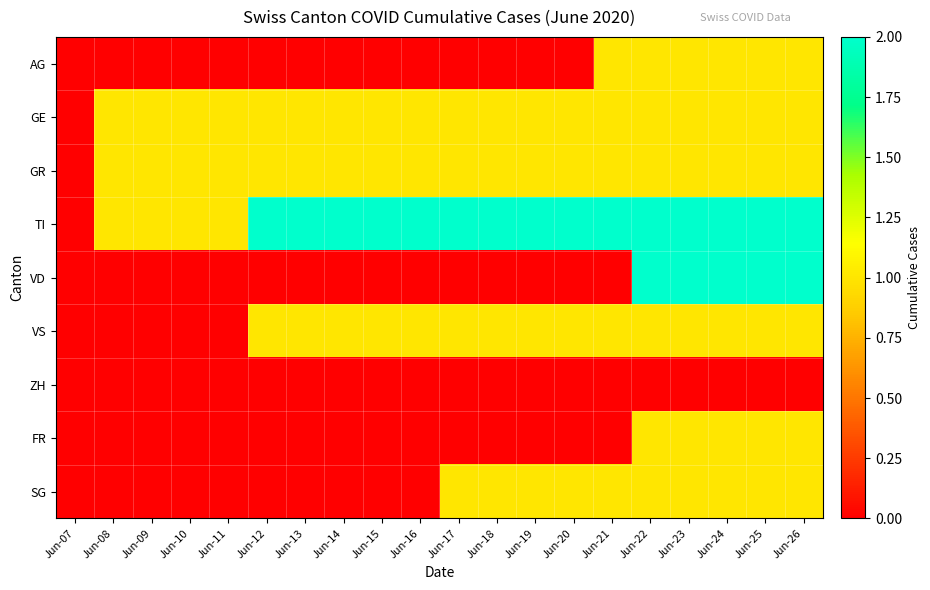

Reading right to left, extract all data points from this chart.

AG: Jun-26=1	Jun-25=1	Jun-24=1	Jun-23=1	Jun-22=1	Jun-21=1	Jun-20=0	Jun-19=0	Jun-18=0	Jun-17=0	Jun-16=0	Jun-15=0	Jun-14=0	Jun-13=0	Jun-12=0	Jun-11=0	Jun-10=0	Jun-09=0	Jun-08=0	Jun-07=0
GE: Jun-26=1	Jun-25=1	Jun-24=1	Jun-23=1	Jun-22=1	Jun-21=1	Jun-20=1	Jun-19=1	Jun-18=1	Jun-17=1	Jun-16=1	Jun-15=1	Jun-14=1	Jun-13=1	Jun-12=1	Jun-11=1	Jun-10=1	Jun-09=1	Jun-08=1	Jun-07=0
GR: Jun-26=1	Jun-25=1	Jun-24=1	Jun-23=1	Jun-22=1	Jun-21=1	Jun-20=1	Jun-19=1	Jun-18=1	Jun-17=1	Jun-16=1	Jun-15=1	Jun-14=1	Jun-13=1	Jun-12=1	Jun-11=1	Jun-10=1	Jun-09=1	Jun-08=1	Jun-07=0
TI: Jun-26=2	Jun-25=2	Jun-24=2	Jun-23=2	Jun-22=2	Jun-21=2	Jun-20=2	Jun-19=2	Jun-18=2	Jun-17=2	Jun-16=2	Jun-15=2	Jun-14=2	Jun-13=2	Jun-12=2	Jun-11=1	Jun-10=1	Jun-09=1	Jun-08=1	Jun-07=0
VD: Jun-26=2	Jun-25=2	Jun-24=2	Jun-23=2	Jun-22=2	Jun-21=0	Jun-20=0	Jun-19=0	Jun-18=0	Jun-17=0	Jun-16=0	Jun-15=0	Jun-14=0	Jun-13=0	Jun-12=0	Jun-11=0	Jun-10=0	Jun-09=0	Jun-08=0	Jun-07=0
VS: Jun-26=1	Jun-25=1	Jun-24=1	Jun-23=1	Jun-22=1	Jun-21=1	Jun-20=1	Jun-19=1	Jun-18=1	Jun-17=1	Jun-16=1	Jun-15=1	Jun-14=1	Jun-13=1	Jun-12=1	Jun-11=0	Jun-10=0	Jun-09=0	Jun-08=0	Jun-07=0
ZH: Jun-26=0	Jun-25=0	Jun-24=0	Jun-23=0	Jun-22=0	Jun-21=0	Jun-20=0	Jun-19=0	Jun-18=0	Jun-17=0	Jun-16=0	Jun-15=0	Jun-14=0	Jun-13=0	Jun-12=0	Jun-11=0	Jun-10=0	Jun-09=0	Jun-08=0	Jun-07=0
FR: Jun-26=1	Jun-25=1	Jun-24=1	Jun-23=1	Jun-22=1	Jun-21=0	Jun-20=0	Jun-19=0	Jun-18=0	Jun-17=0	Jun-16=0	Jun-15=0	Jun-14=0	Jun-13=0	Jun-12=0	Jun-11=0	Jun-10=0	Jun-09=0	Jun-08=0	Jun-07=0
SG: Jun-26=1	Jun-25=1	Jun-24=1	Jun-23=1	Jun-22=1	Jun-21=1	Jun-20=1	Jun-19=1	Jun-18=1	Jun-17=1	Jun-16=0	Jun-15=0	Jun-14=0	Jun-13=0	Jun-12=0	Jun-11=0	Jun-10=0	Jun-09=0	Jun-08=0	Jun-07=0